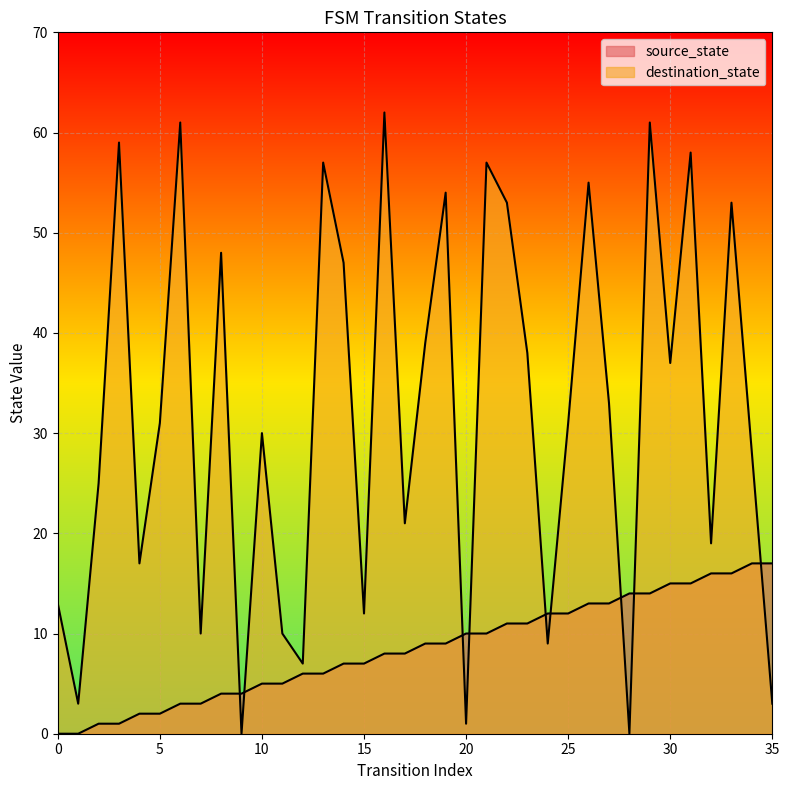

How many values in the source_state series are below 9?

18